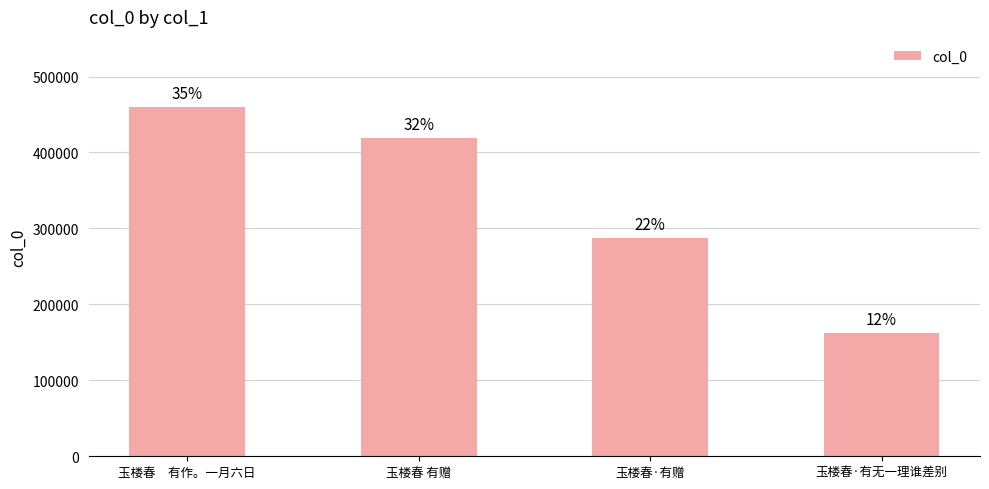

What position from the right is 玉楼春·有赠?

2